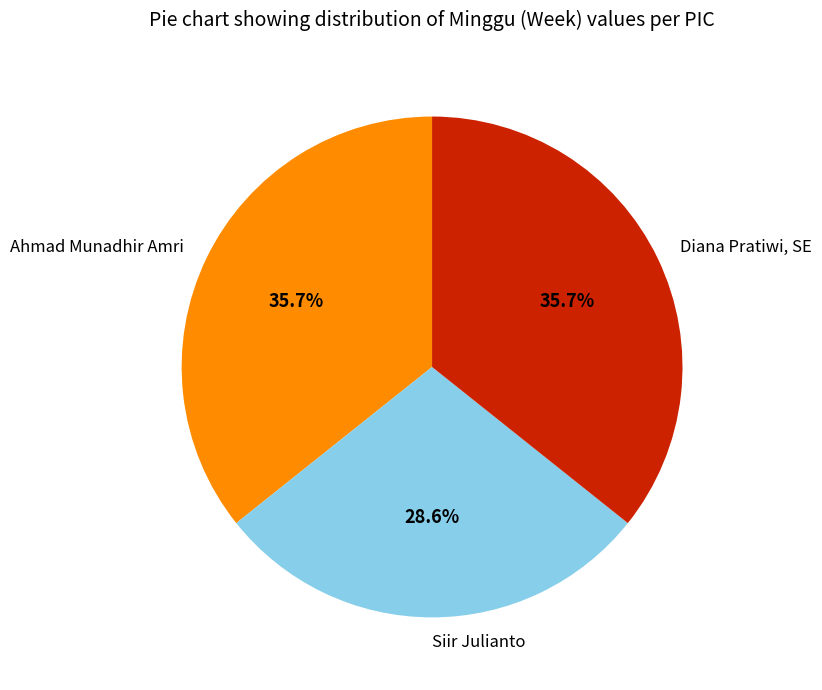

Which has a higher value, Siir Julianto or Diana Pratiwi, SE?

Diana Pratiwi, SE